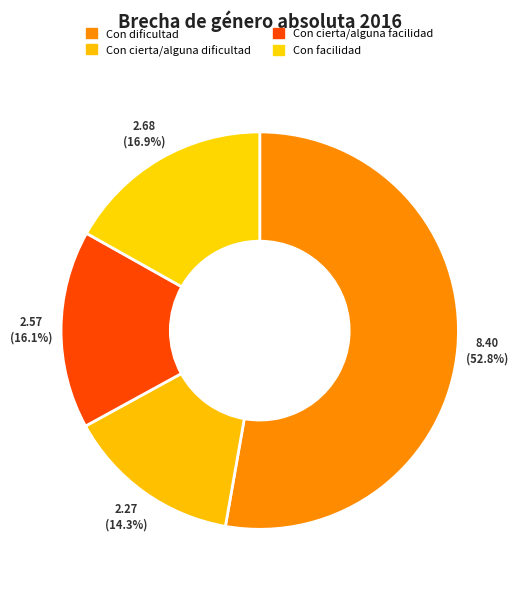

How many segments does this pie chart have?

4